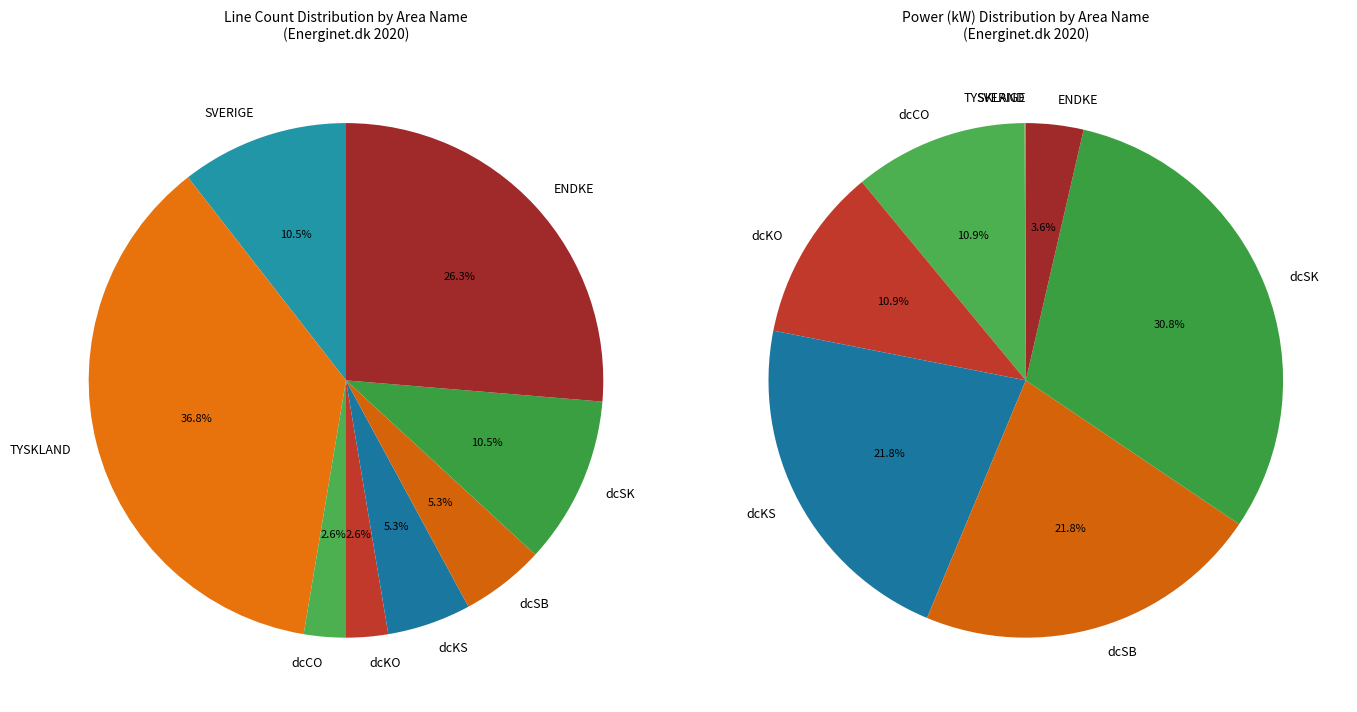

Does dcSK represent more than half of the total?

No